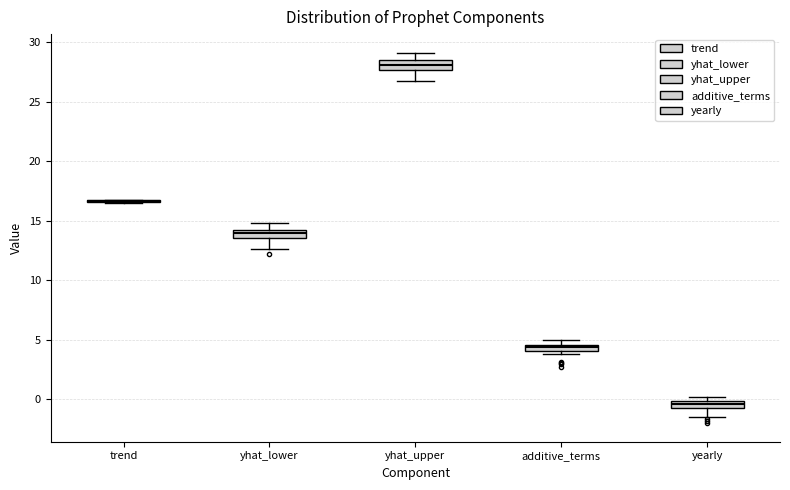

Where is the upper edge of the box for yhat_lower on the y-axis? The values are not printed on the chart, so give them approximately, as read against the axis.

14.0